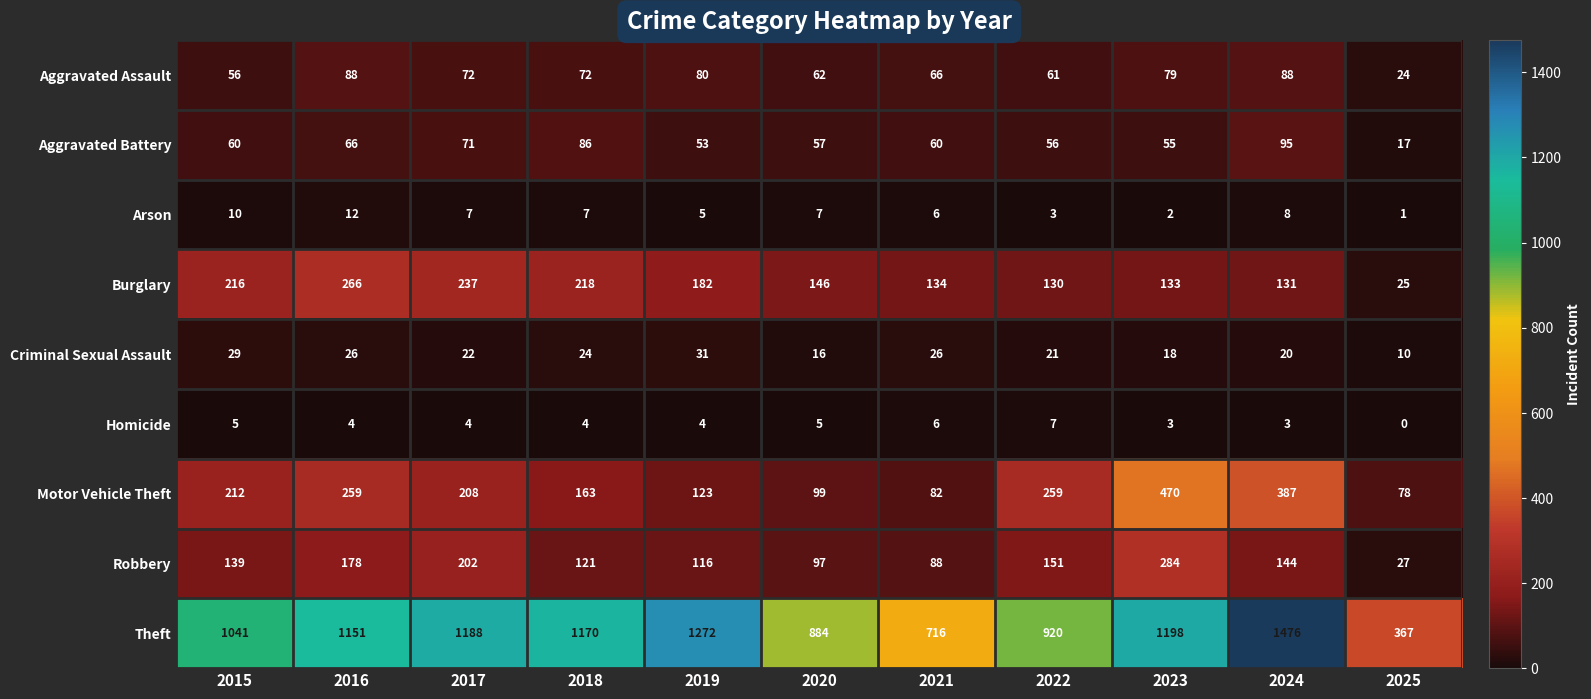

Which category has the highest value across all series?

2024